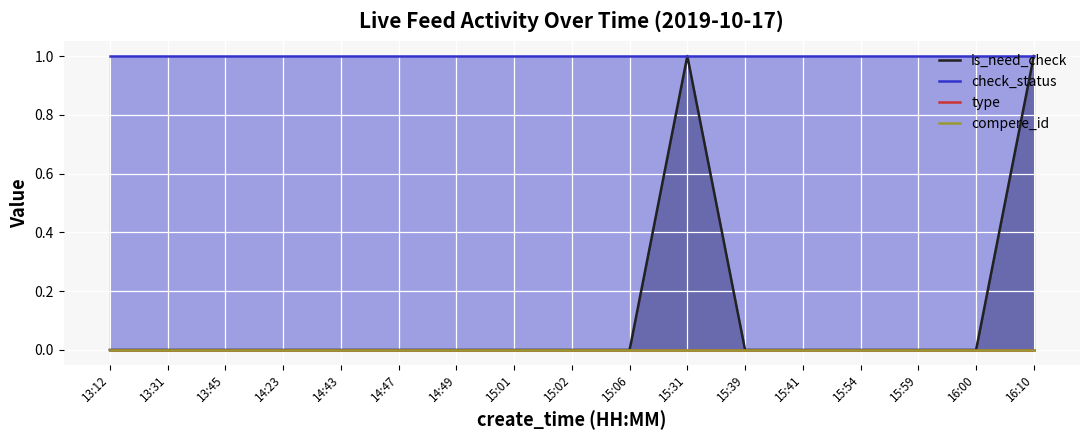

Reading left to right, extract all data points from this chart.

is_need_check: 13:12=0	13:31=0	13:45=0	14:23=0	14:43=0	14:47=0	14:49=0	15:01=0	15:02=0	15:06=0	15:31=1	15:39=0	15:41=0	15:54=0	15:59=0	16:00=0	16:10=1
check_status: 13:12=1	13:31=1	13:45=1	14:23=1	14:43=1	14:47=1	14:49=1	15:01=1	15:02=1	15:06=1	15:31=1	15:39=1	15:41=1	15:54=1	15:59=1	16:00=1	16:10=1
type: 13:12=0	13:31=0	13:45=0	14:23=0	14:43=0	14:47=0	14:49=0	15:01=0	15:02=0	15:06=0	15:31=0	15:39=0	15:41=0	15:54=0	15:59=0	16:00=0	16:10=0
compere_id: 13:12=0	13:31=0	13:45=0	14:23=0	14:43=0	14:47=0	14:49=0	15:01=0	15:02=0	15:06=0	15:31=0	15:39=0	15:41=0	15:54=0	15:59=0	16:00=0	16:10=0